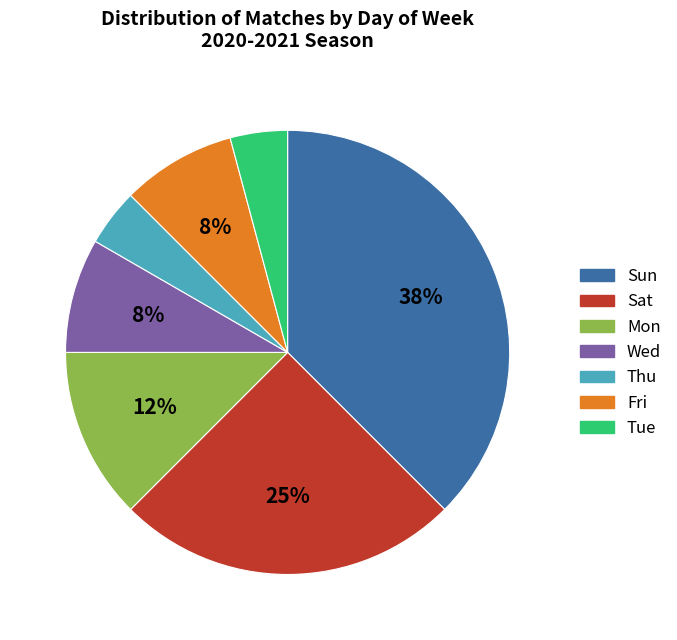

Do Mon and Fri together represent more than half of the pie?

No